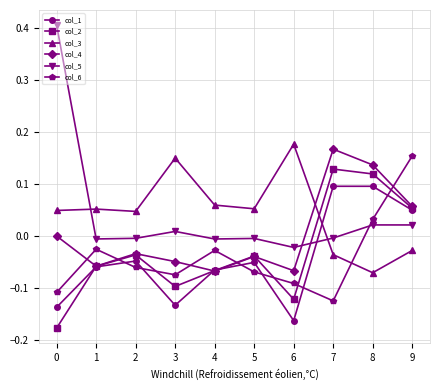

Which series has the widest spread of values?

col_5